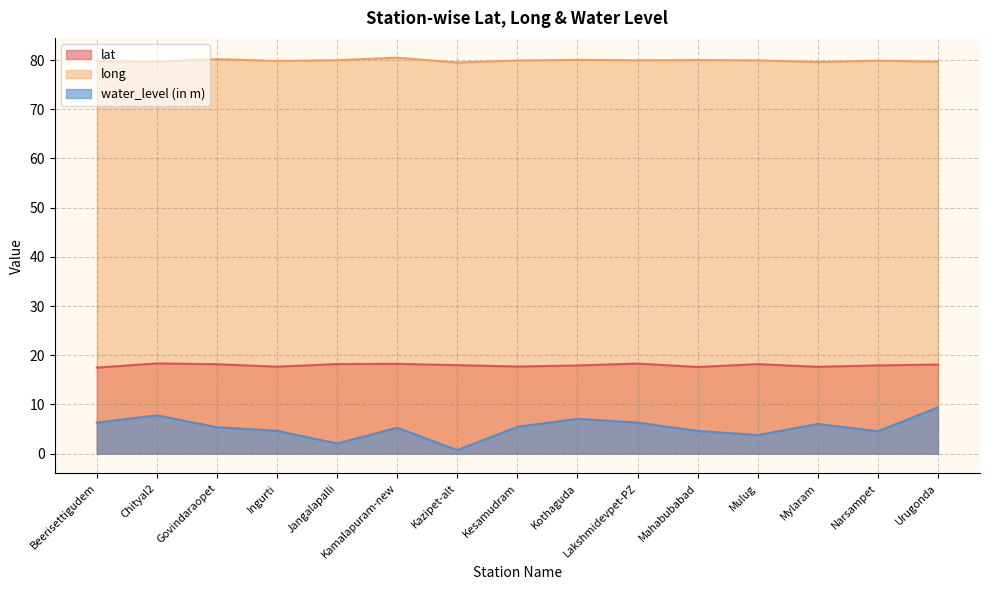

What is the difference between the second highest and second lowest values in the long series?

0.6